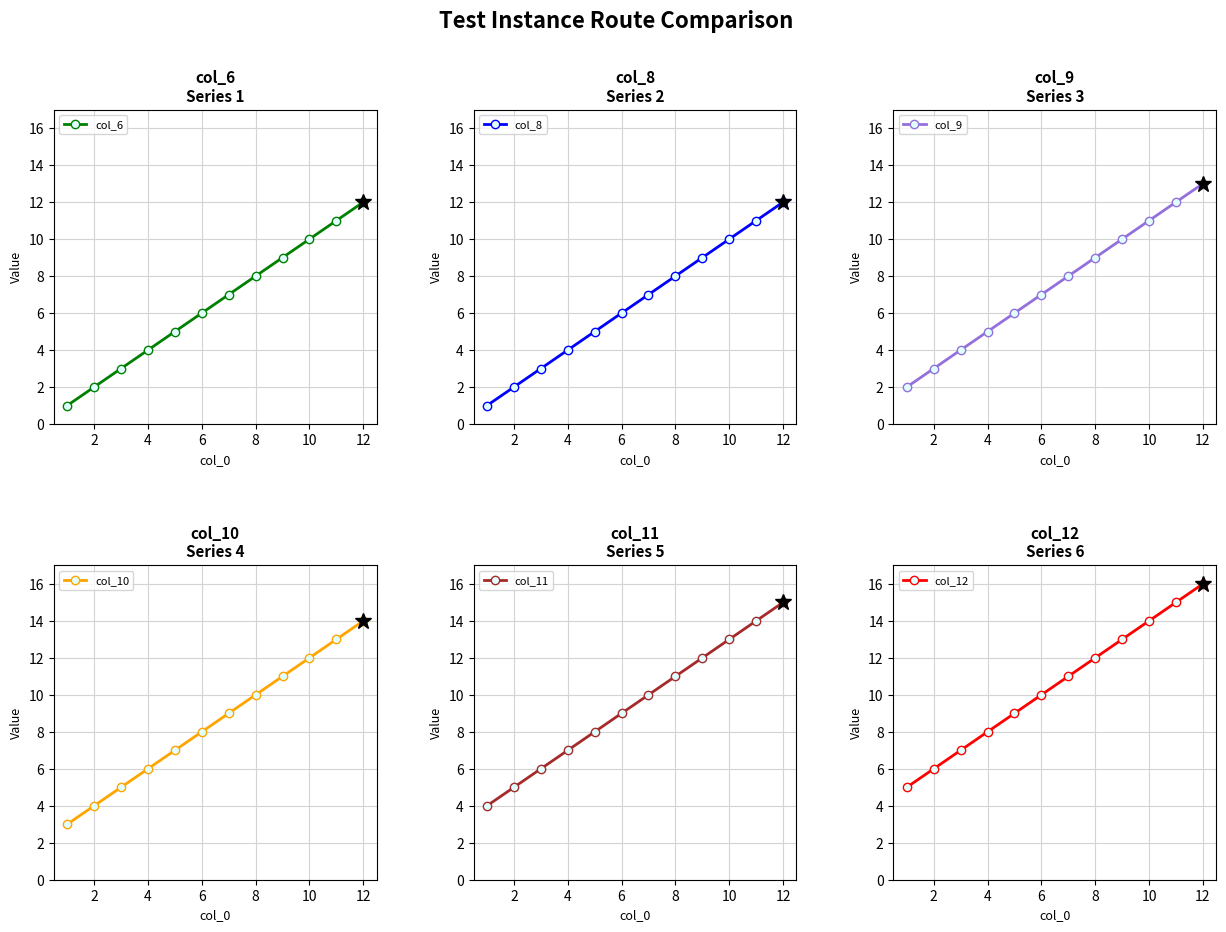

Which series has the largest total across all categories?

col_12